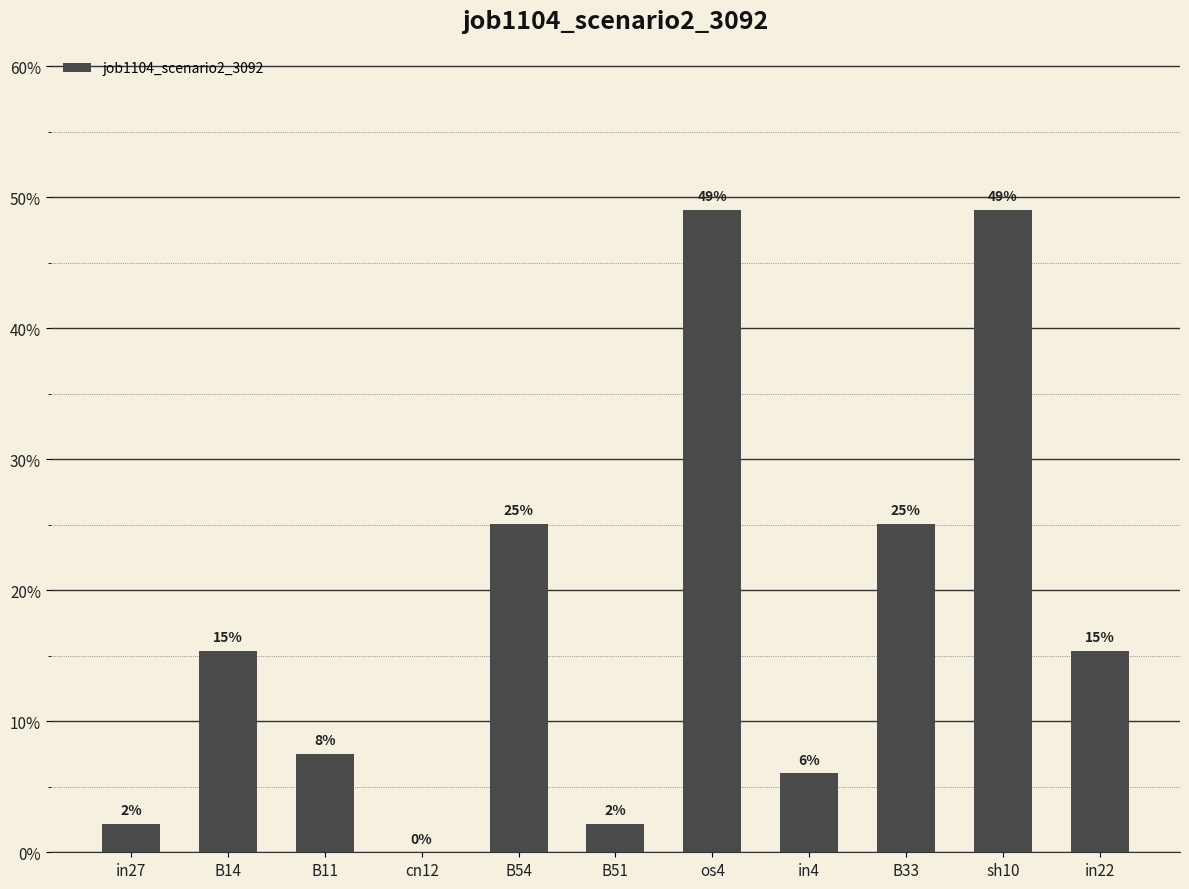

Are the bars horizontal?

No